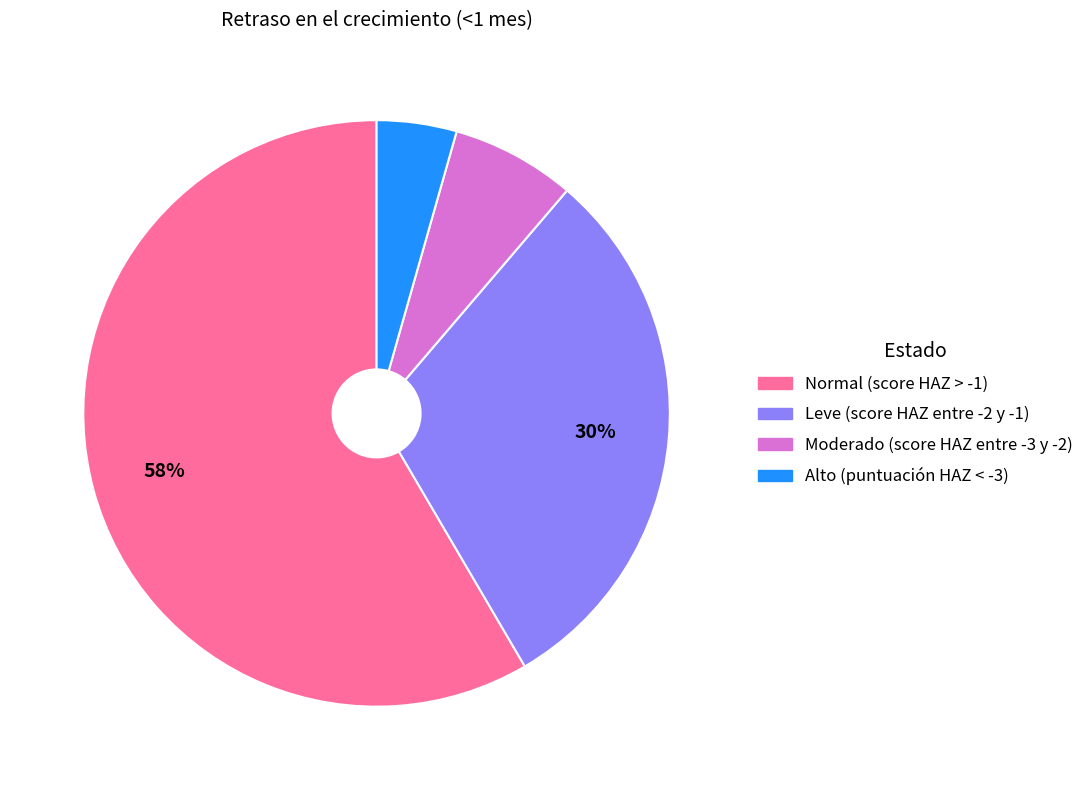

How many segments does this pie chart have?

4